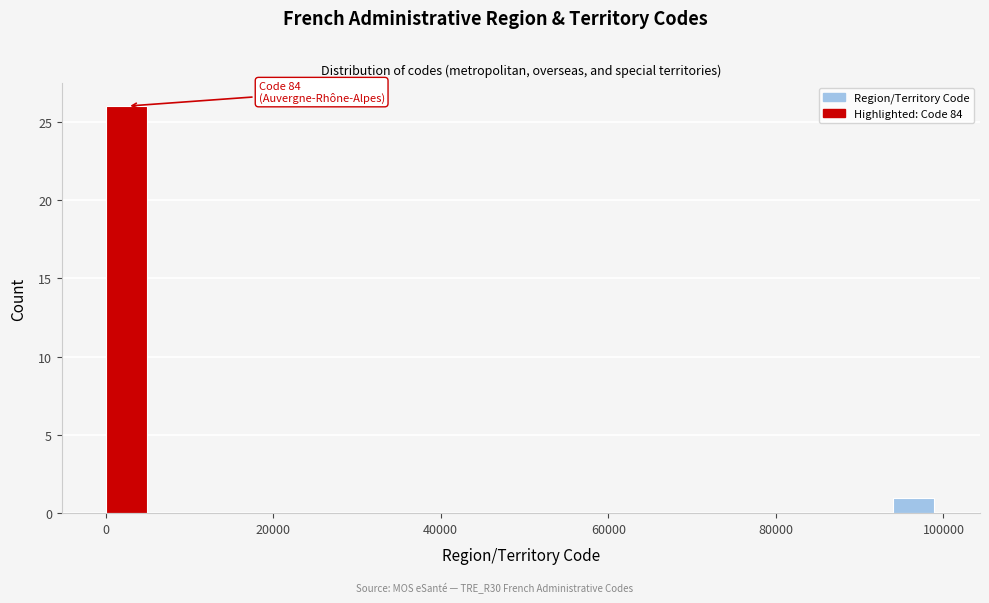

Around what value on the x-axis is the tallest bar? Give the approximate position of its centre, as read against the axis.

2000